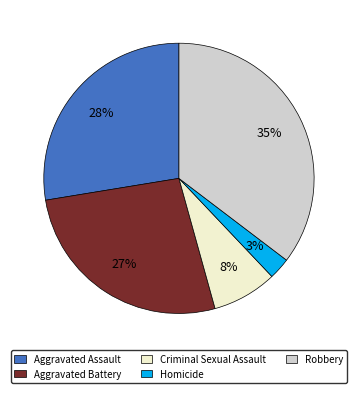

The Aggravated Assault slice represents 14% of the pie. True or false?

False